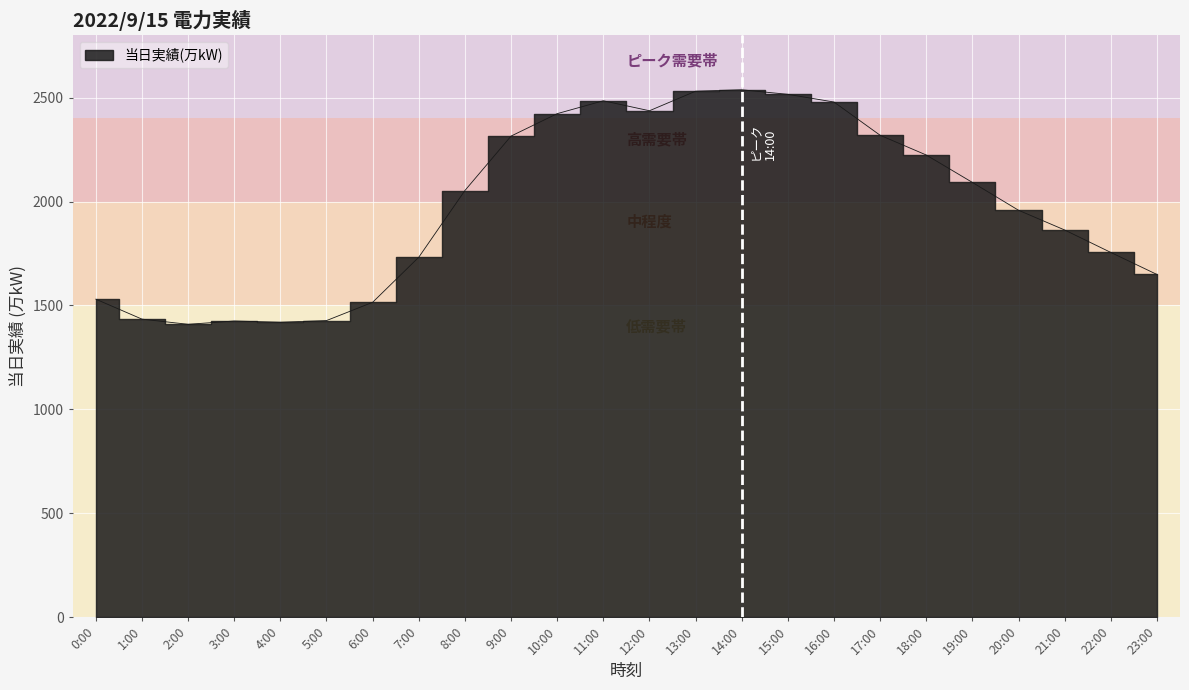

Rank the categories by value from lowest to highest.

2:00, 4:00, 3:00, 5:00, 1:00, 6:00, 0:00, 23:00, 7:00, 22:00, 21:00, 20:00, 8:00, 19:00, 18:00, 9:00, 17:00, 10:00, 12:00, 16:00, 11:00, 15:00, 13:00, 14:00